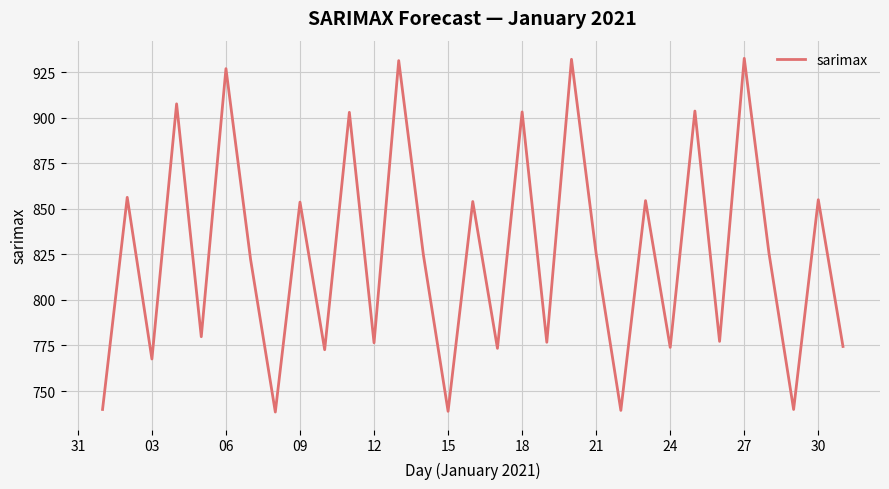

What is the average value?

825.2